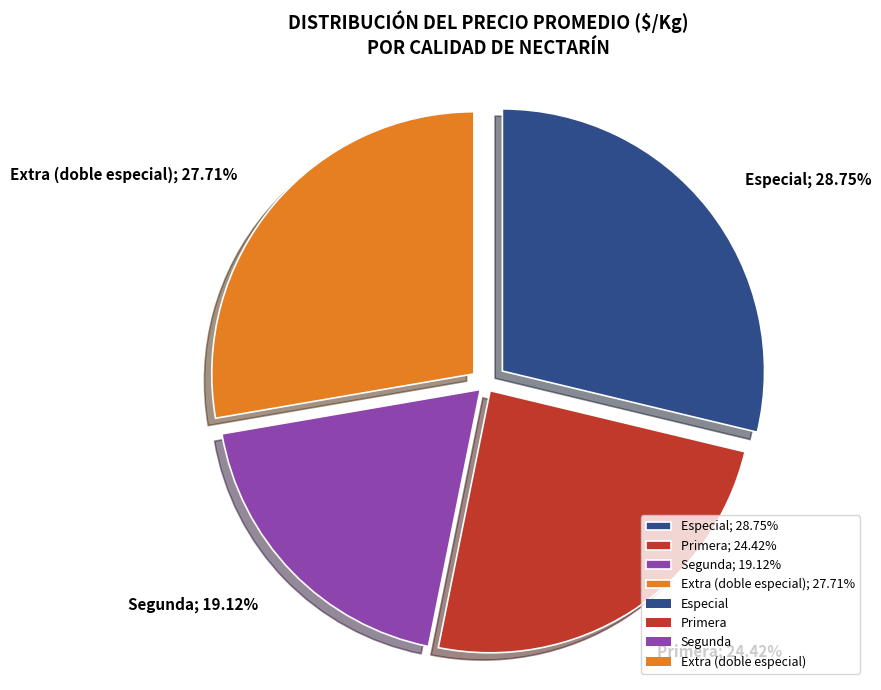

Which has a higher value, Extra (doble especial); 27.71% or Especial; 28.75%?

Especial; 28.75%